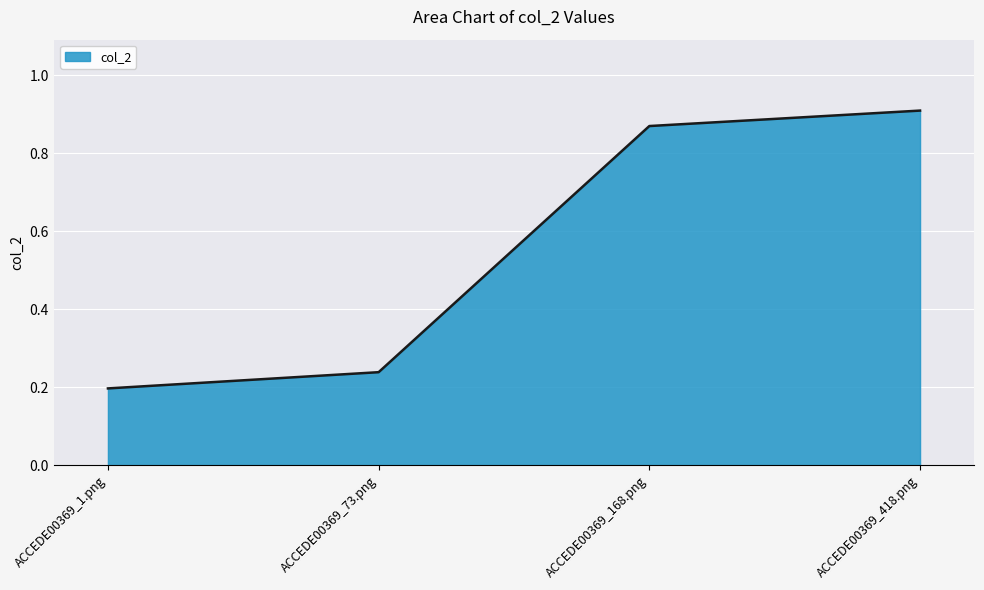

What position from the right is ACCEDE00369_168.png?

2